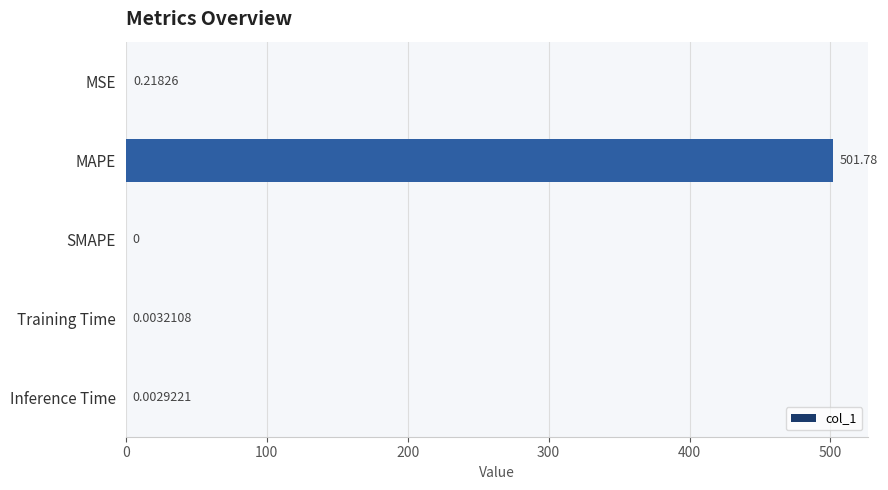

Which has a higher value, Training Time or Inference Time?

Training Time